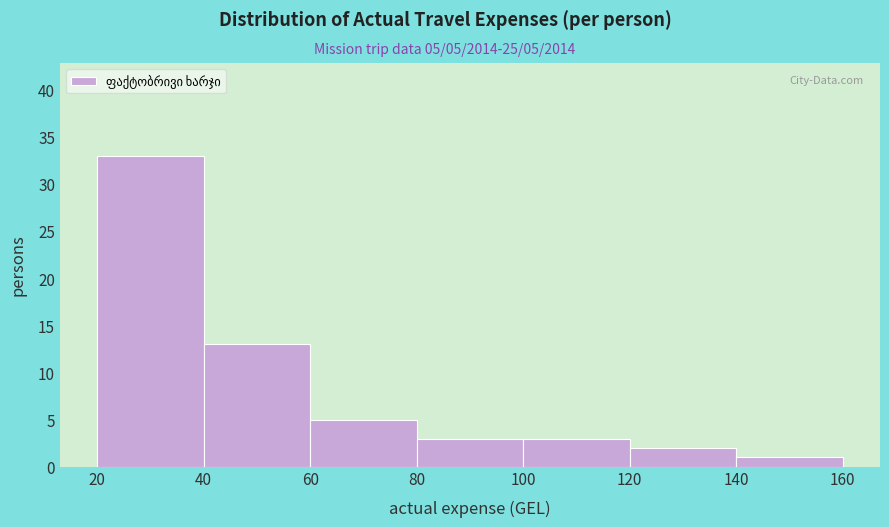

Over which range of the x-axis is the bar tallest?

20 to 40